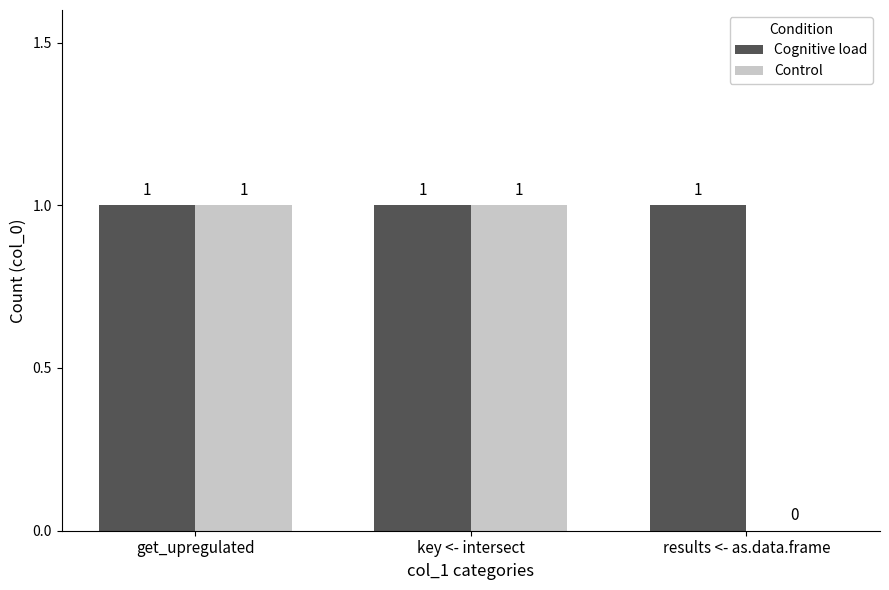

Which series has the largest total across all categories?

Cognitive load